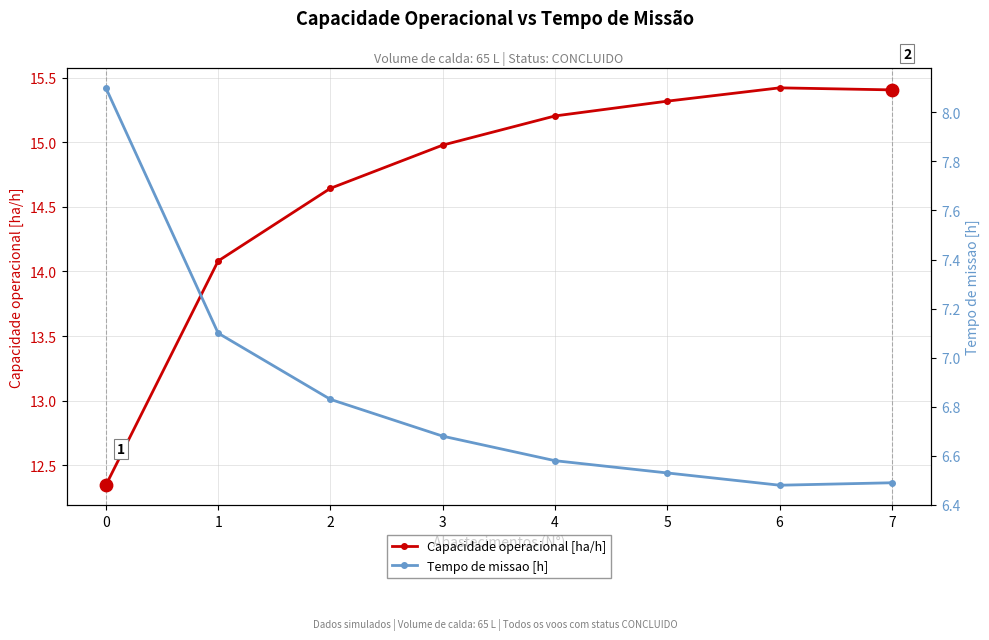

Which series contains the highest Y value?

Capacidade operacional [ha/h]